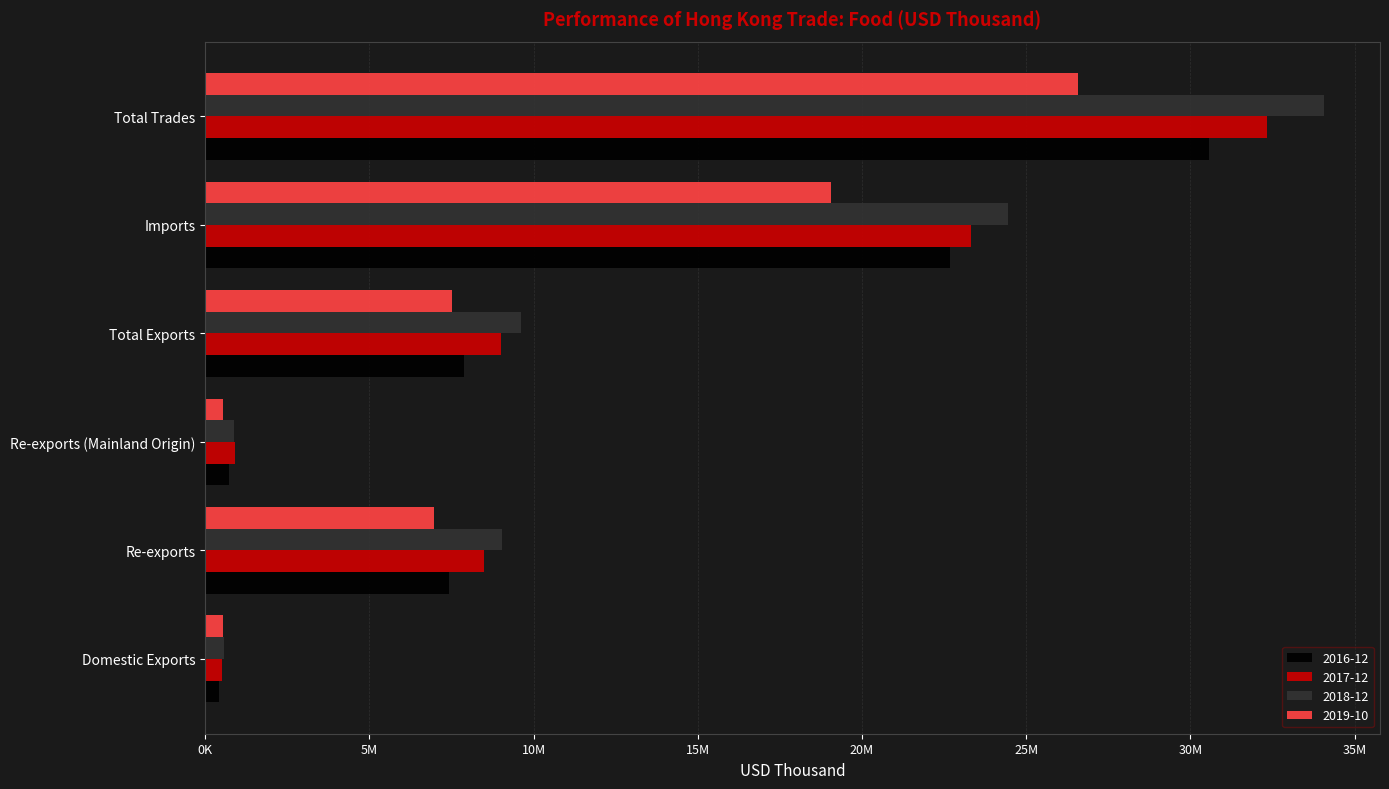

At which label is 2016-12 closest to 15500976?

Imports